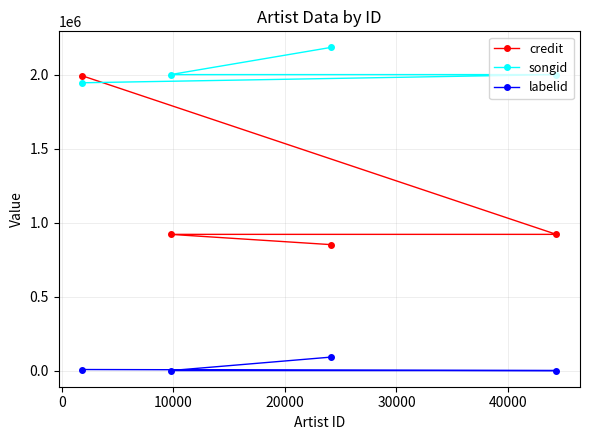

True or false: credit has more than 0 interior local peaks.

False